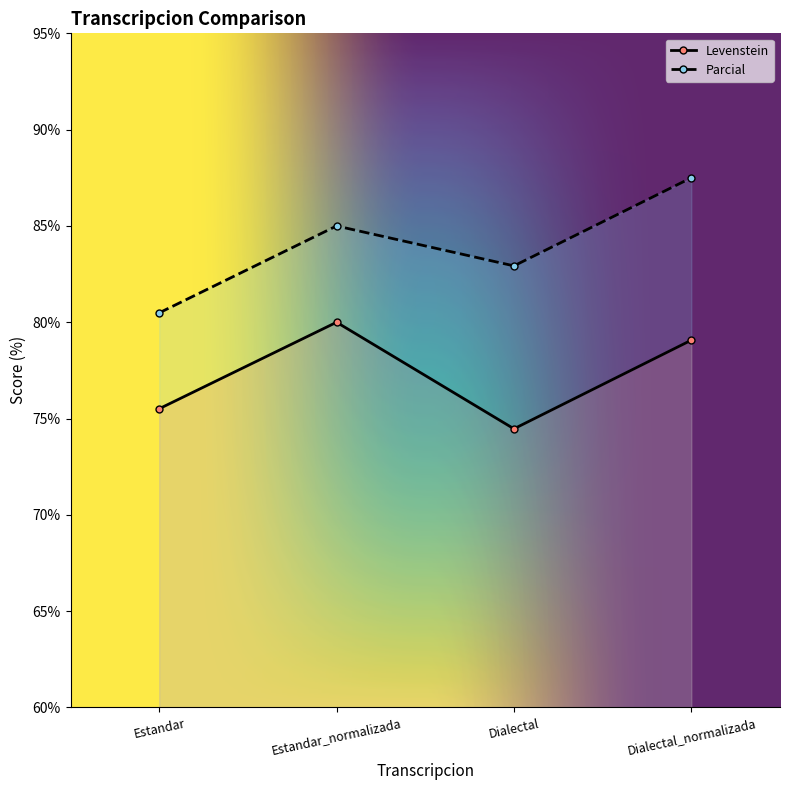

Reading left to right, extract all data points from this chart.

Levenstein: Estandar=75.5	Estandar_normalizada=80.0	Dialectal=74.5	Dialectal_normalizada=79.1
Parcial: Estandar=80.5	Estandar_normalizada=85.0	Dialectal=82.9	Dialectal_normalizada=87.5